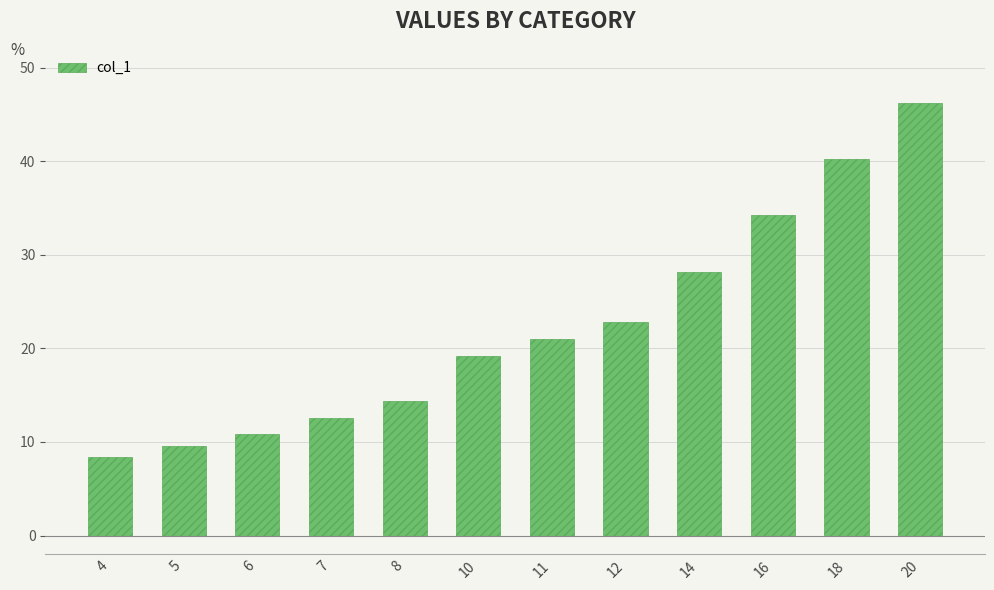

Between 8 and 7, which is larger?

8